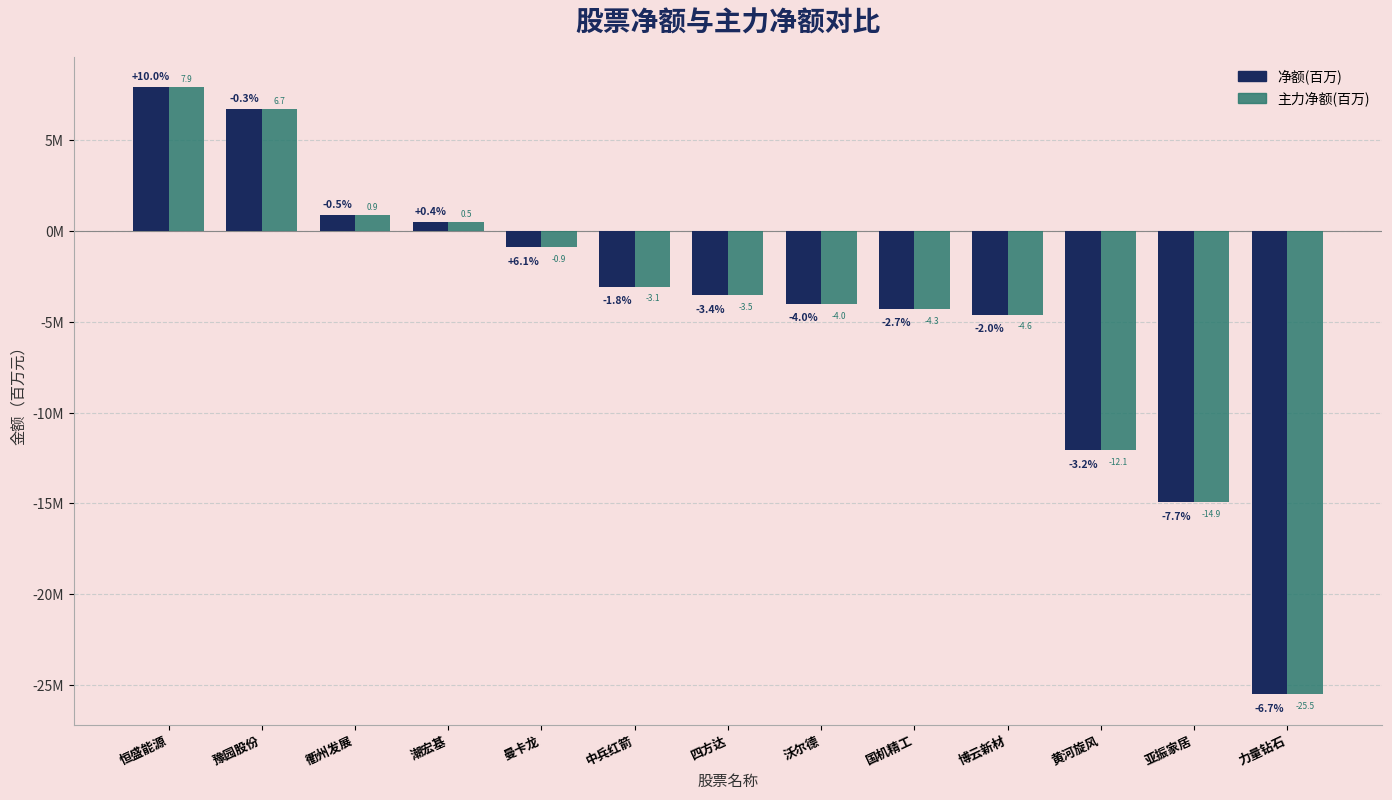

Reading left to right, extract all data points from this chart.

净额(百万): 7.9	6.7	0.9	0.5	-0.9	-3.1	-3.5	-4.0	-4.3	-4.6	-12.1	-14.9	-25.5
主力净额(百万): 7.9	6.7	0.9	0.5	-0.9	-3.1	-3.5	-4.0	-4.3	-4.6	-12.1	-14.9	-25.5